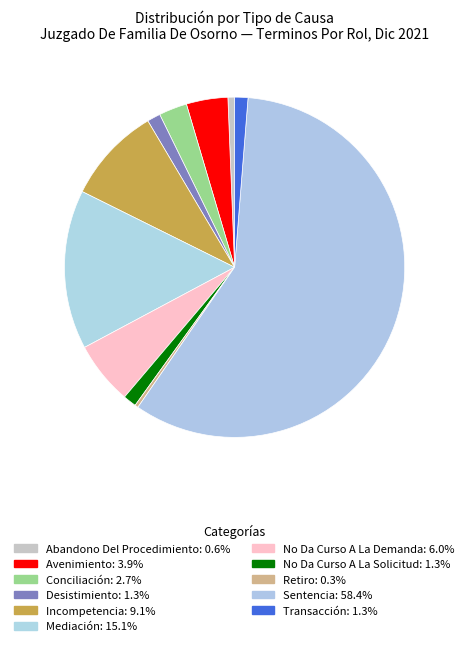

To the nearest percent, what percentage of the pie is Incompetencia?

9%